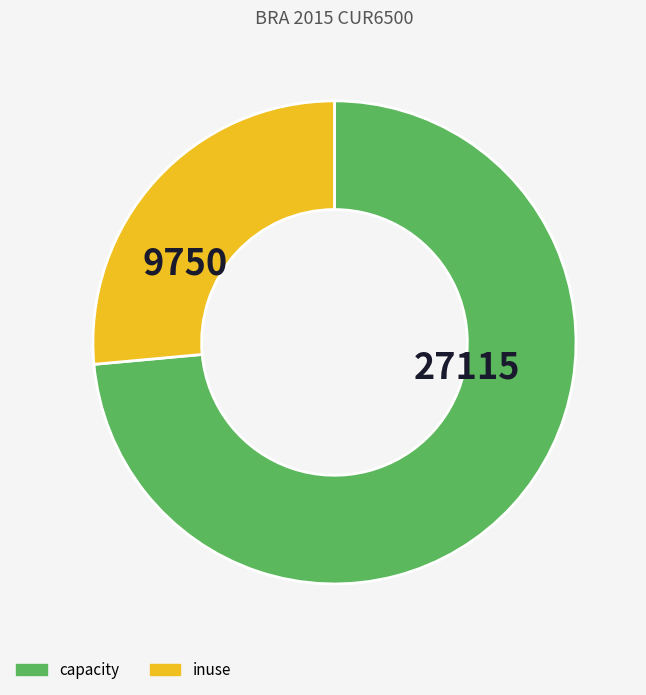

Is there any slice that represents more than half of the pie?

Yes